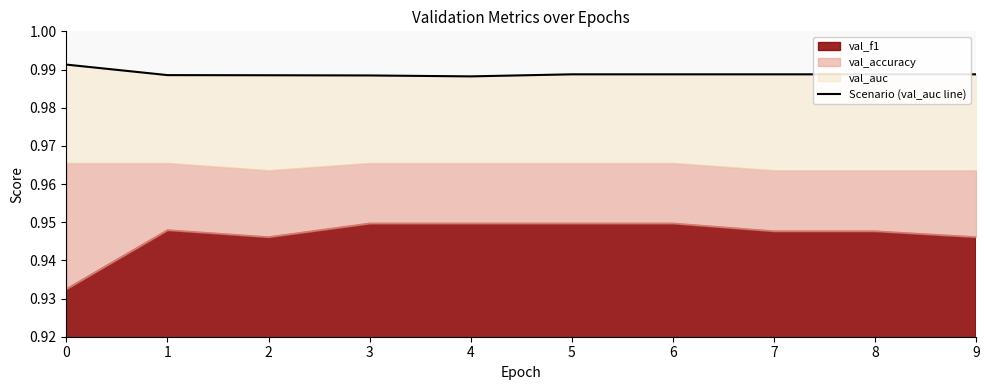

Reading left to right, what are all the values shown in this chart?

0=1.0	1=1.0	2=1.0	3=1.0	4=1.0	5=1.0	6=1.0	7=1.0	8=1.0	9=1.0